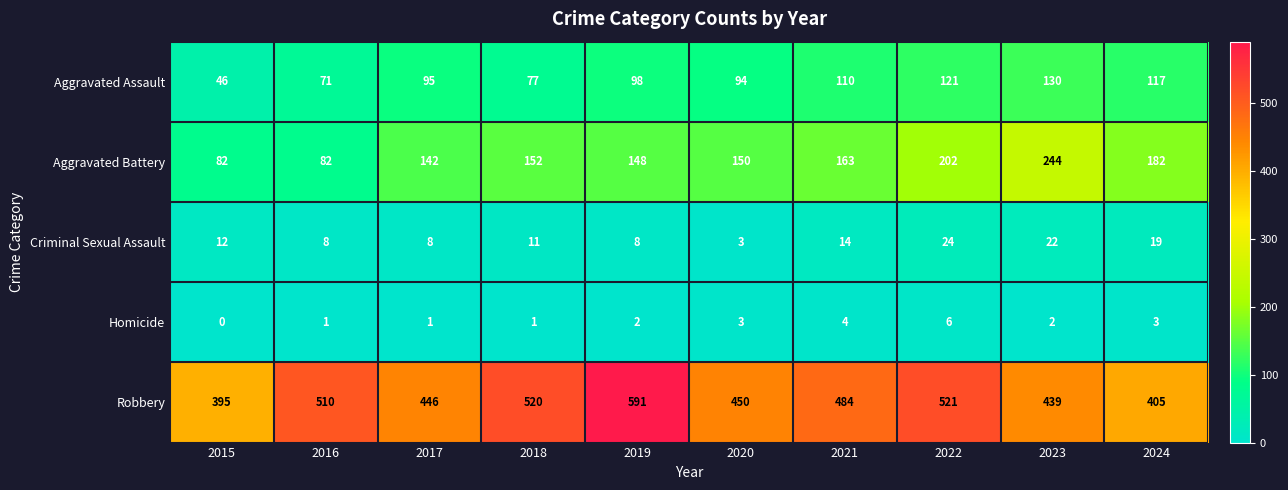

Count the number of data series in this chart.

5